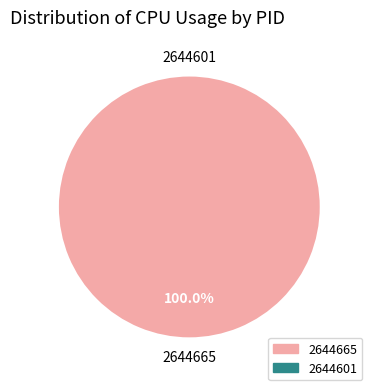

Is there a majority slice in this chart?

Yes